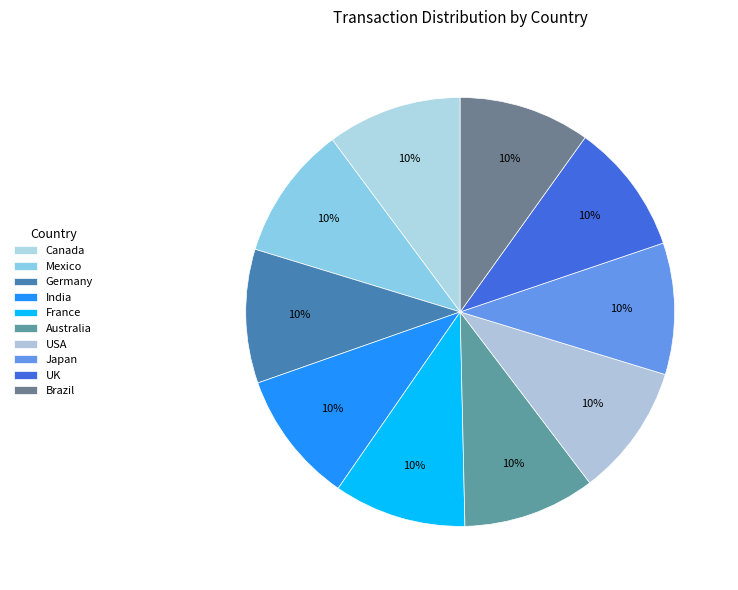

Combined, what portion of the pie is Germany and UK?

20.0%